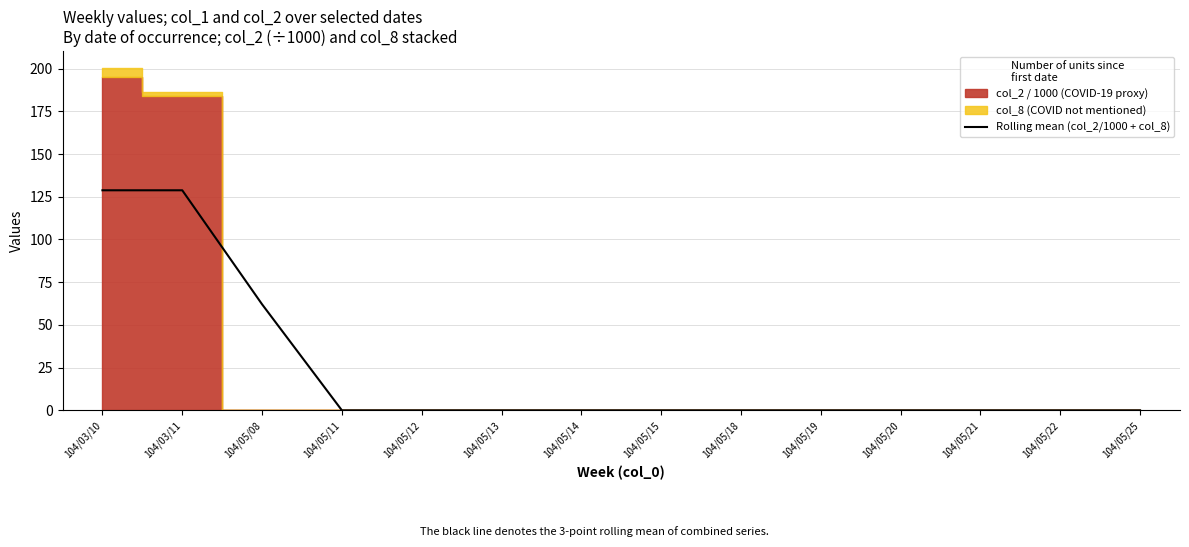

Between 104/05/20 and 104/05/14, which is larger?

104/05/20